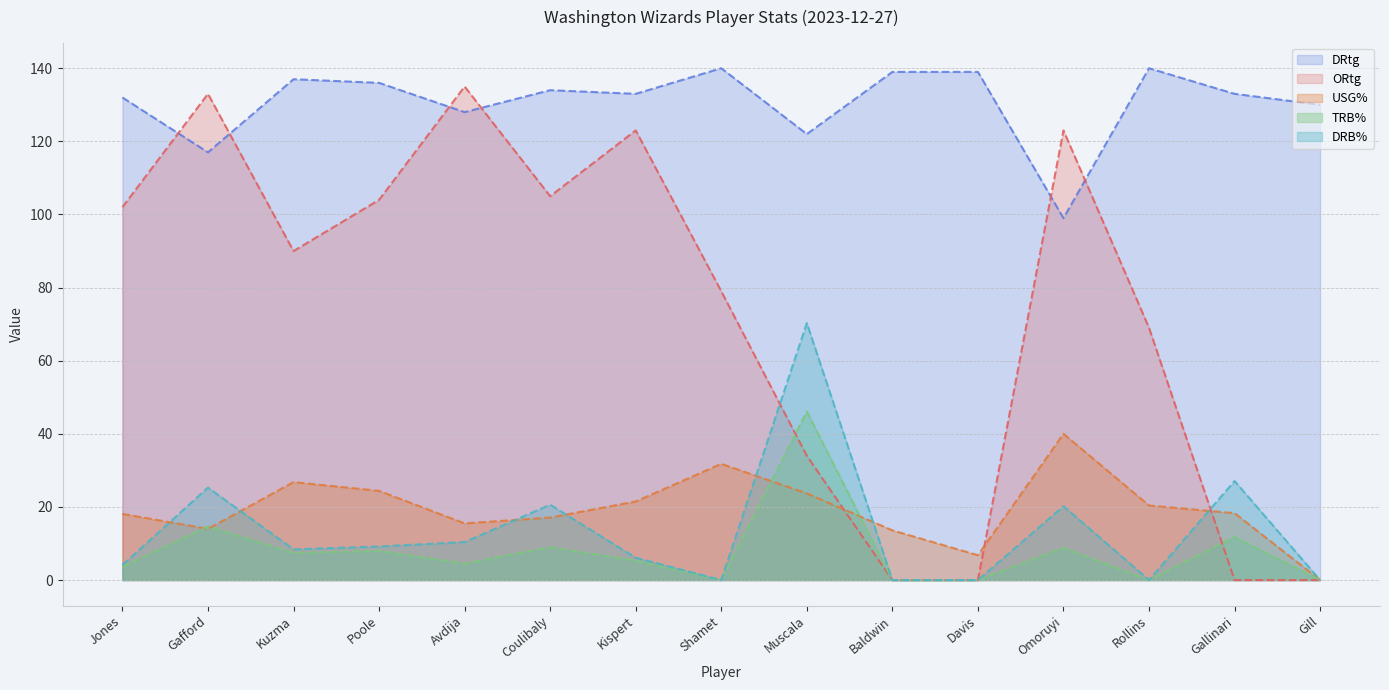

What is the maximum value shown in the chart?

140.0